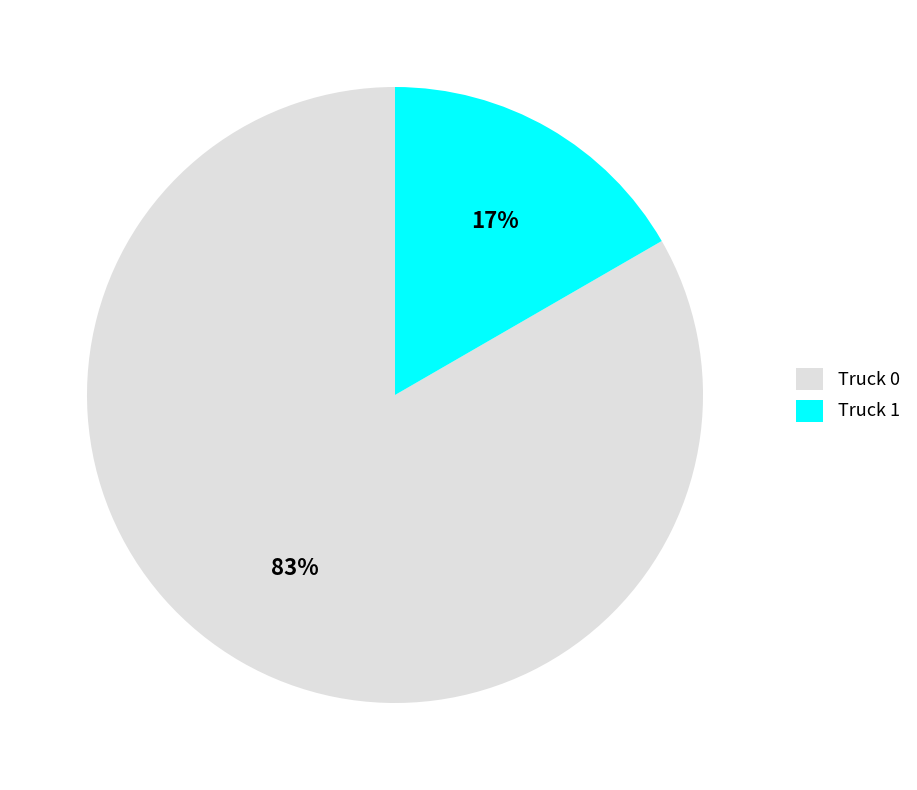

To the nearest percent, what portion does Truck 1 represent?

17%